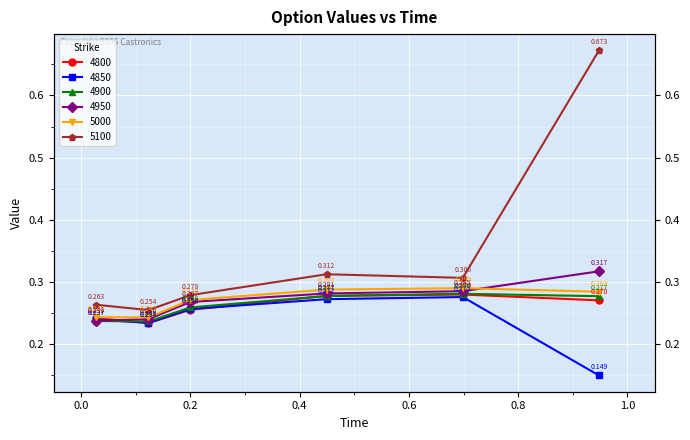

Rank the series at 0.4493150684931507 from highest to lowest value.

5100, 5000, 4950, 4800, 4900, 4850